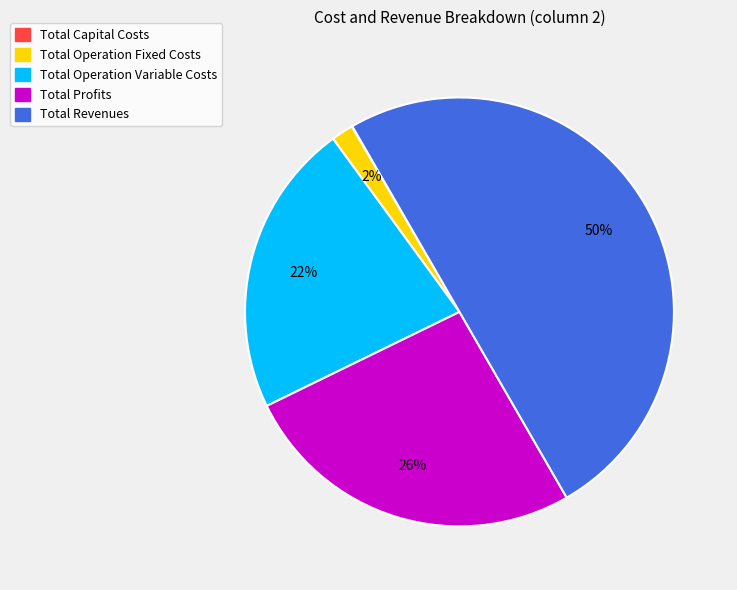

Between Total Operation Fixed Costs and Total Profits, which is larger?

Total Profits